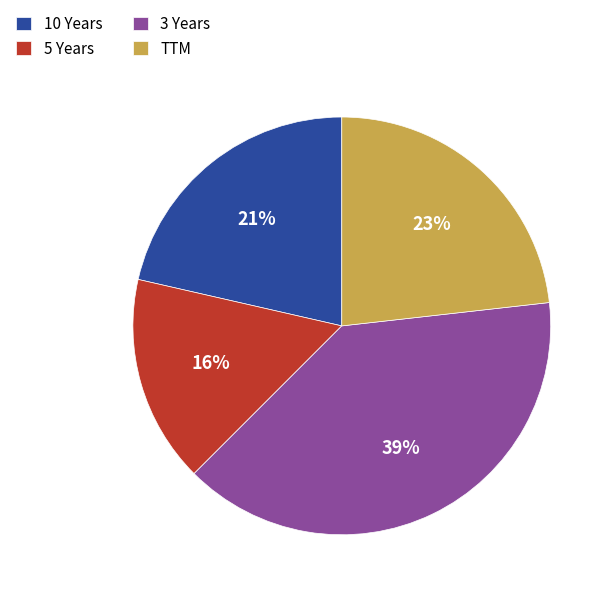

Combined, do 3 Years and TTM account for over 50%?

Yes